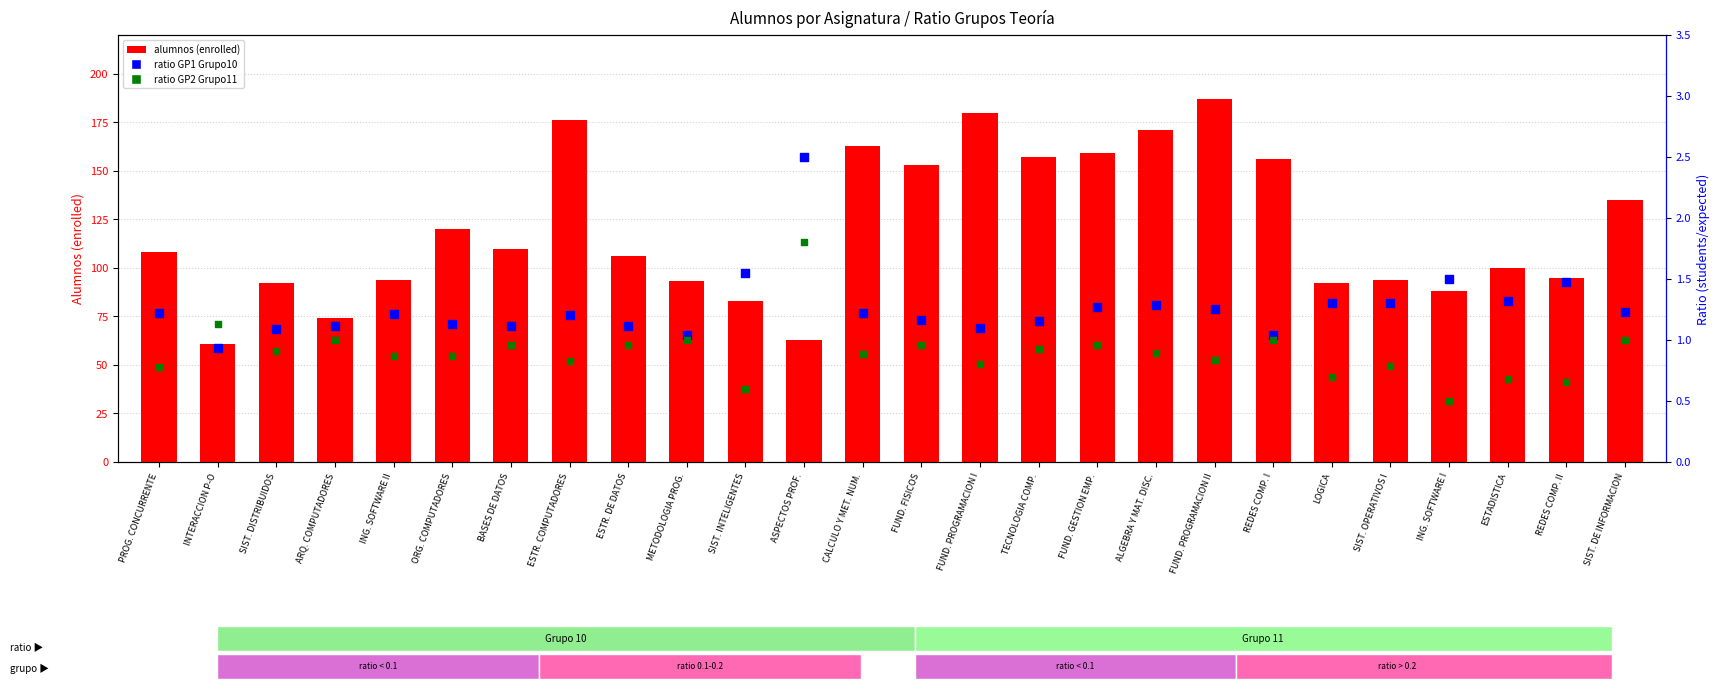

At which category is the sum across all series the highest?

FUND. PROGRAMACION II